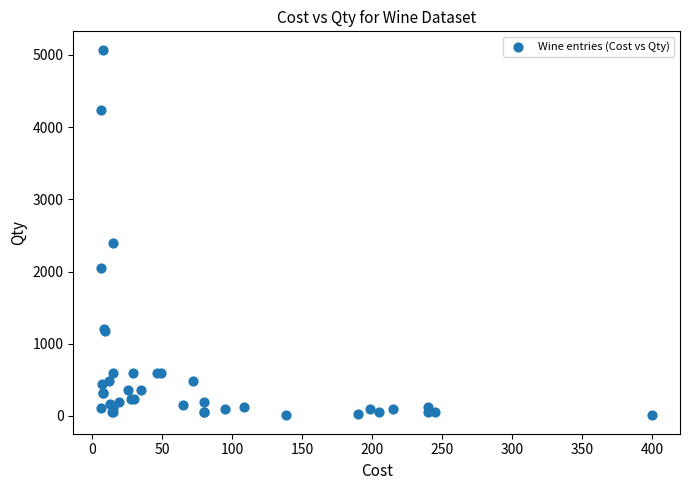

What Y value in the scatter plot is closest to 2540?

2400